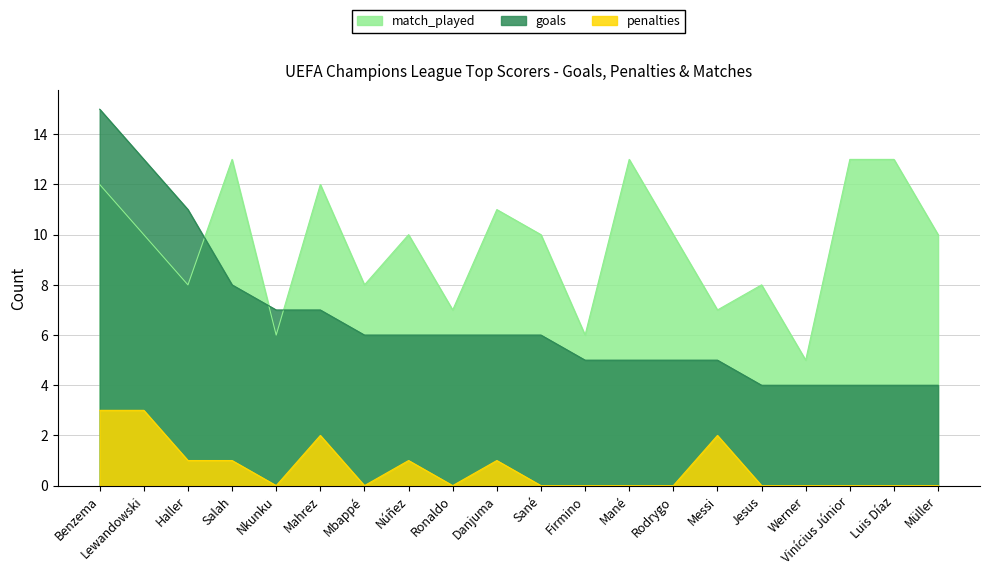

True or false: penalties and match_played intersect in this chart.

False